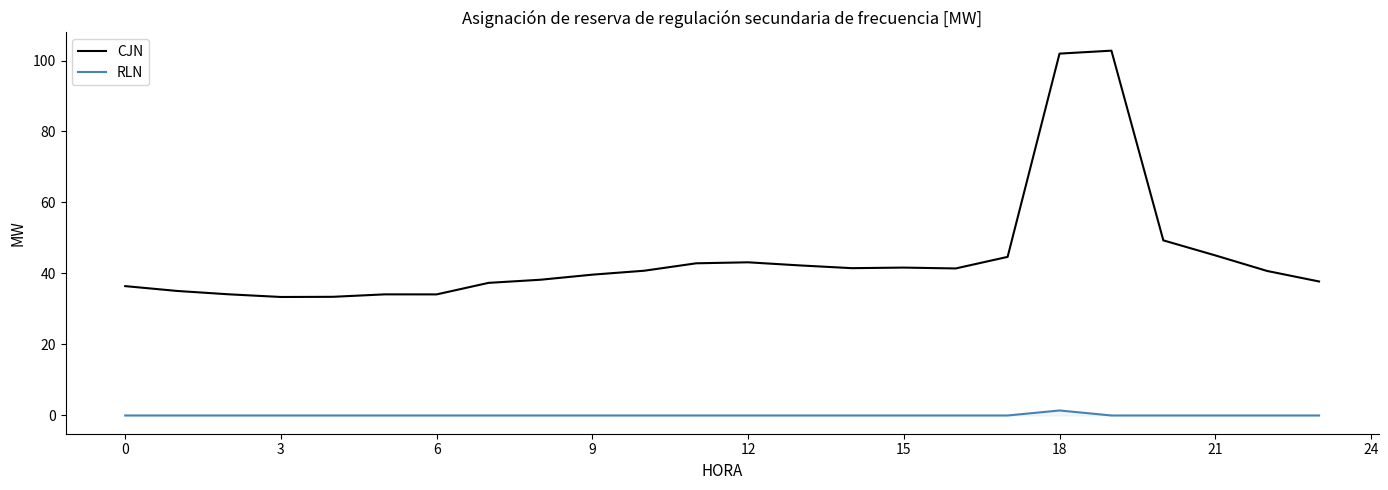

What is the lowest value of the CJN series?

33.4